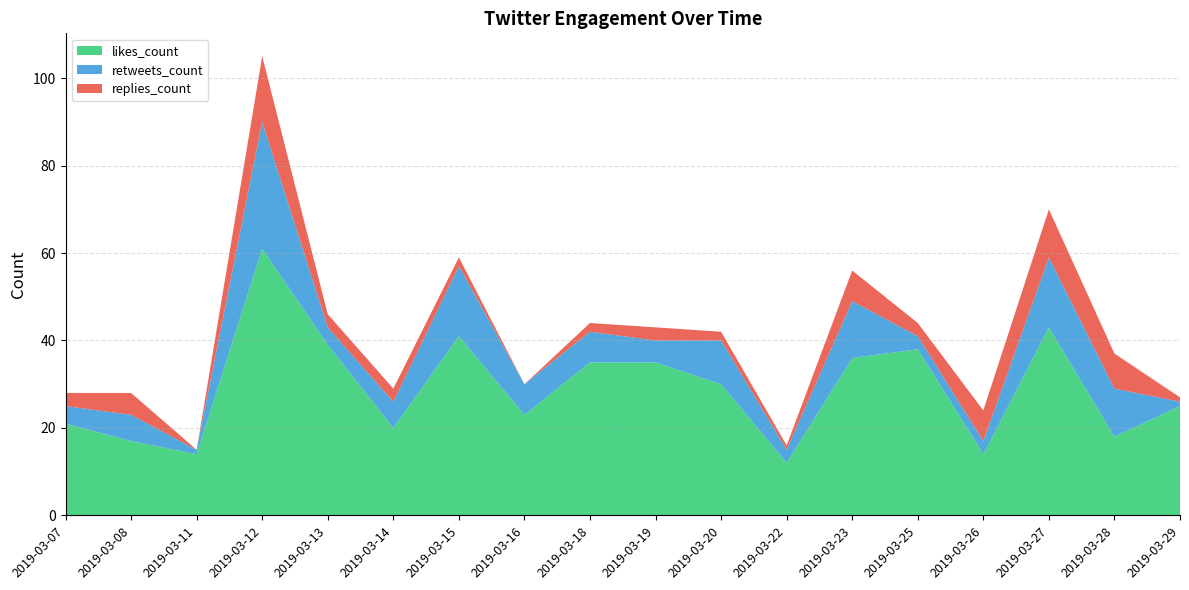

Reading right to left, what are all the values shown in this chart?

likes_count: 25	18	43	14	38	36	12	30	35	35	23	41	20	39	61	14	17	21
retweets_count: 1	11	16	3	3	13	3	10	5	7	7	16	6	4	29	1	6	4
replies_count: 1	8	11	7	3	7	1	2	3	2	0	2	3	3	15	0	5	3